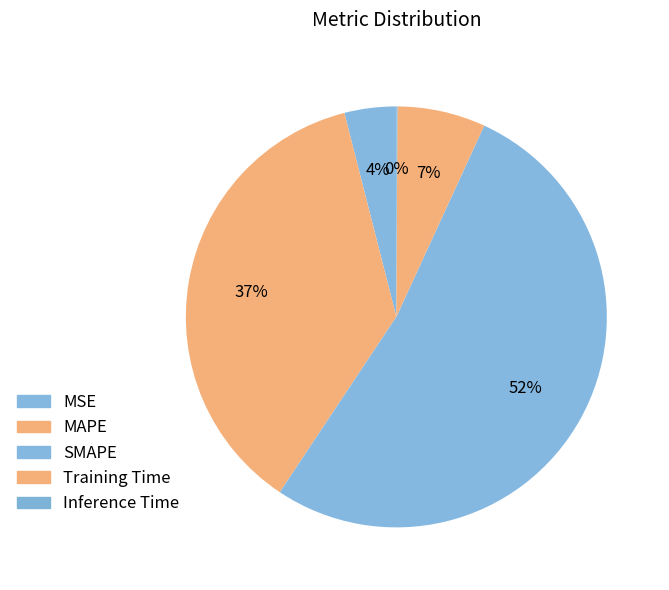

To the nearest percent, what percentage of the pie is Training Time?

7%